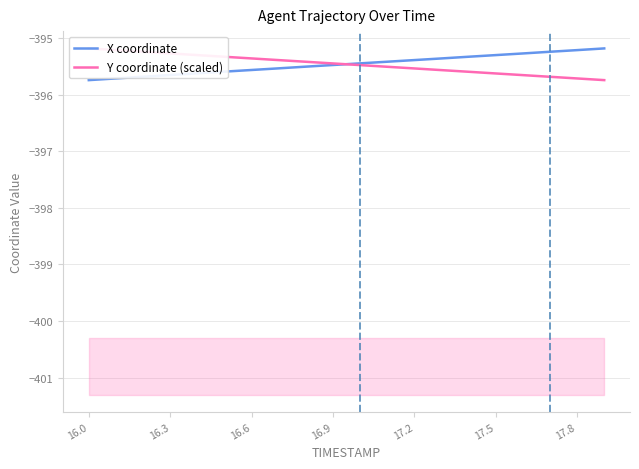

Is it true that X coordinate equals -133.9 at 16.6?

False